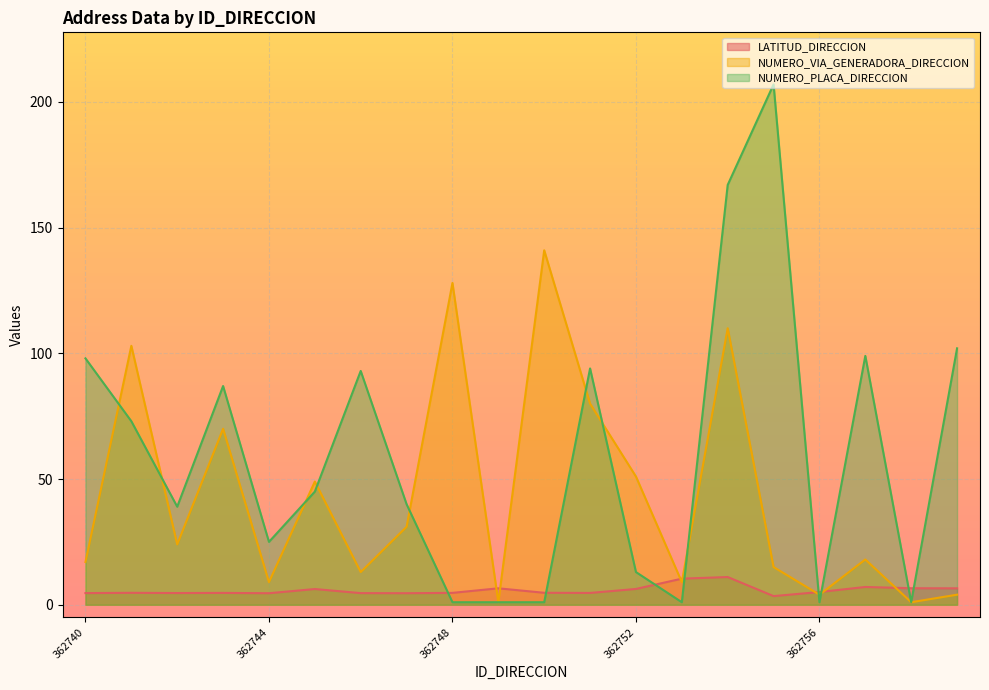

Which series has the largest range (max minus min)?

NUMERO_PLACA_DIRECCION